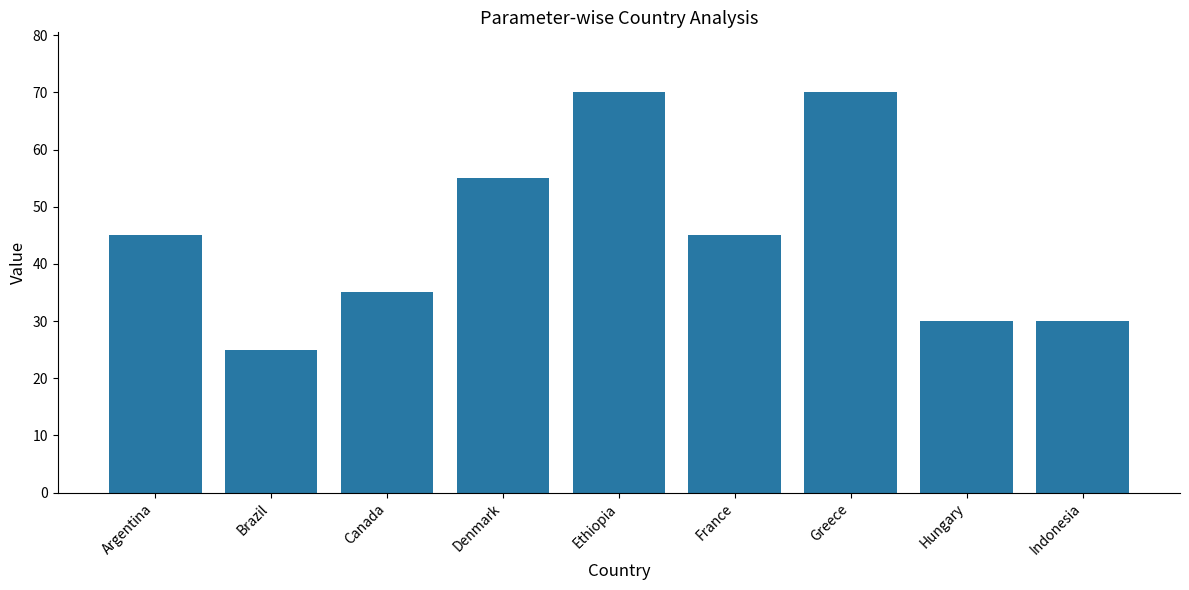

Reading left to right, transcribe all the data shown in this chart.

Argentina=45	Brazil=25	Canada=35	Denmark=55	Ethiopia=70	France=45	Greece=70	Hungary=30	Indonesia=30